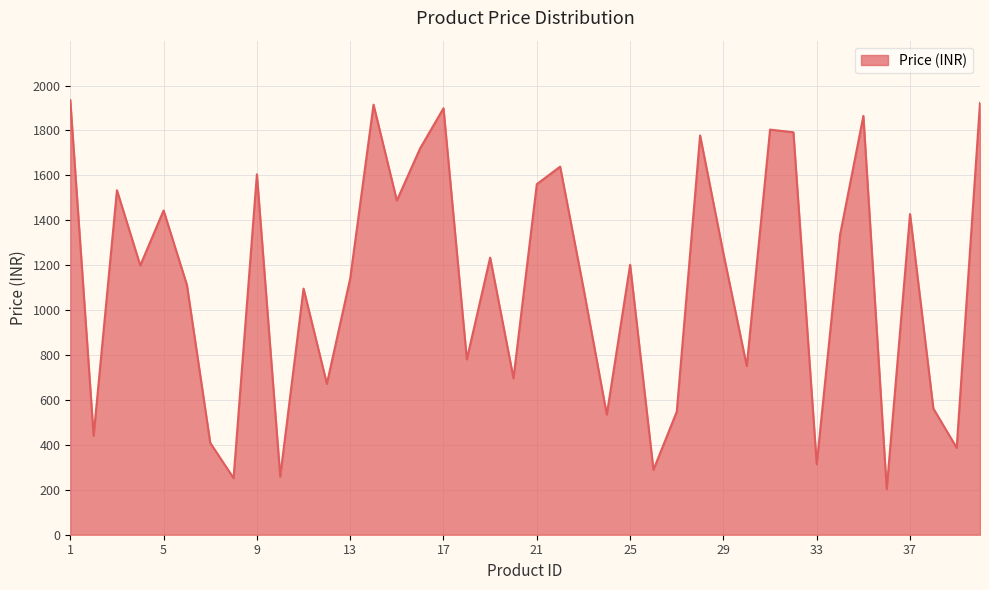

What is the difference between the maximum and minimum values?

1732